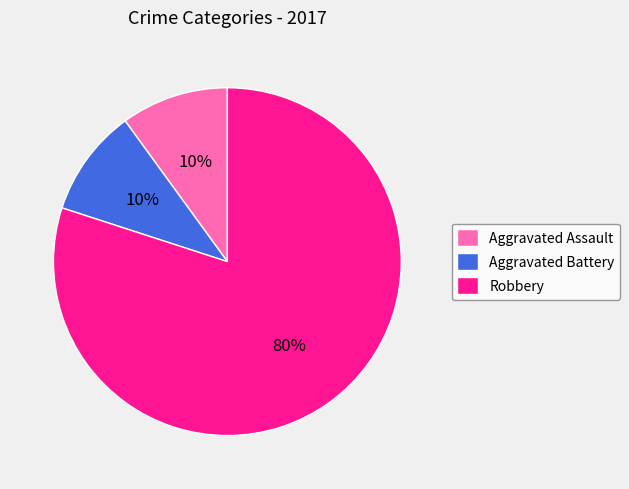

Is it true that Aggravated Assault is 10% of the pie?

True